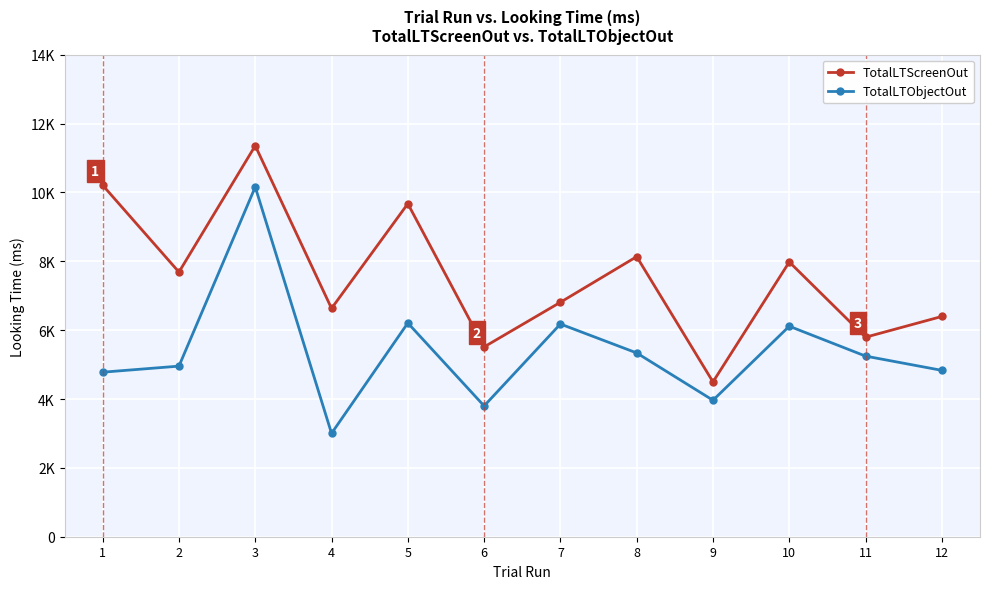

At which category is the sum across all series the highest?

3